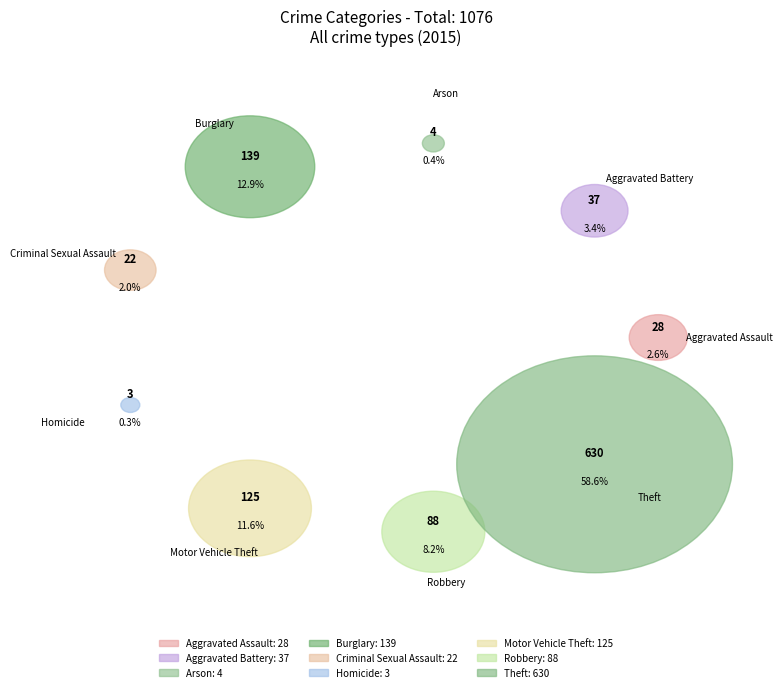

What percentage is the Criminal Sexual Assault slice, to the nearest percent?

2%